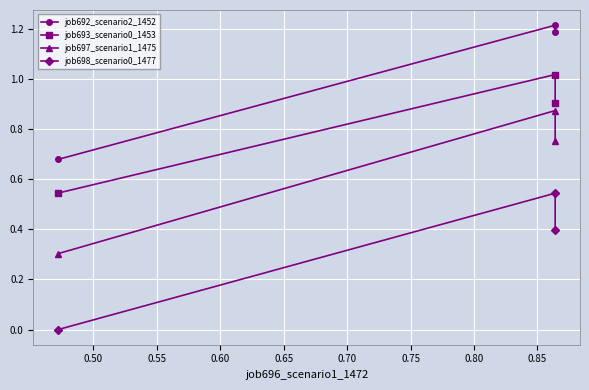

Which series has the largest total across all categories?

job692_scenario2_1452